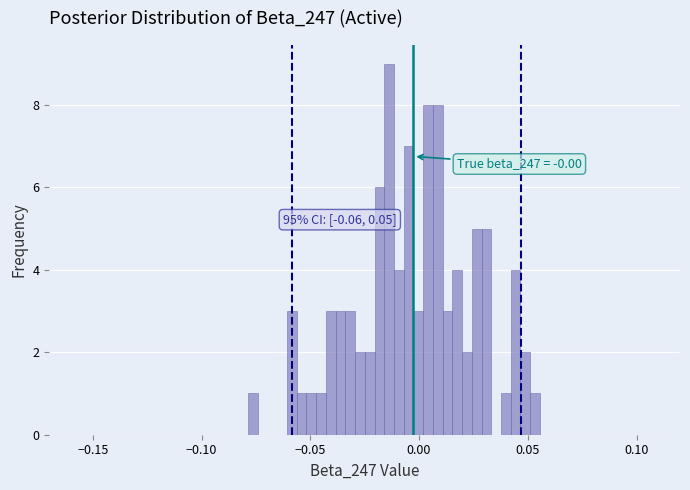

Around what value on the x-axis is the tallest bar? Give the approximate position of its centre, as read against the axis.

-0.015